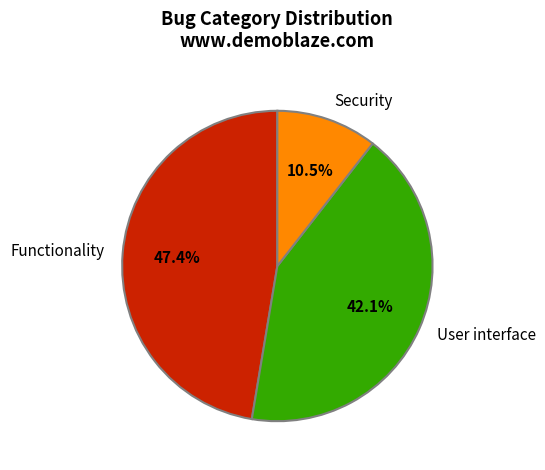

To the nearest percent, what is the difference between the User interface and Functionality slice percentages?

5%